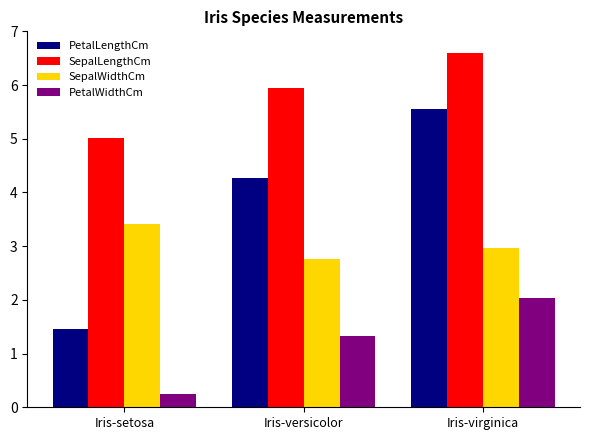

Which series has the largest total across all categories?

SepalLengthCm